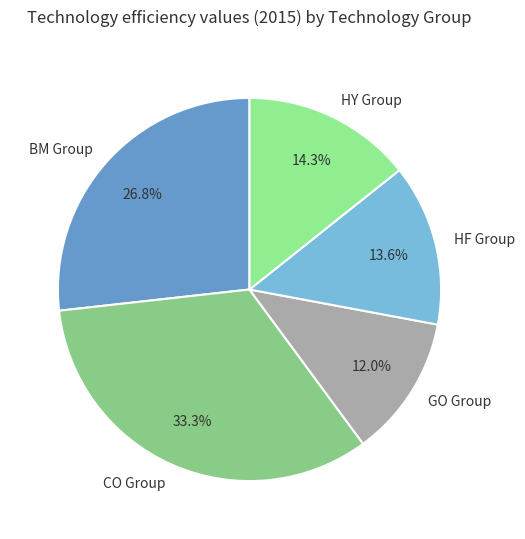

Count the number of slices in the pie.

5